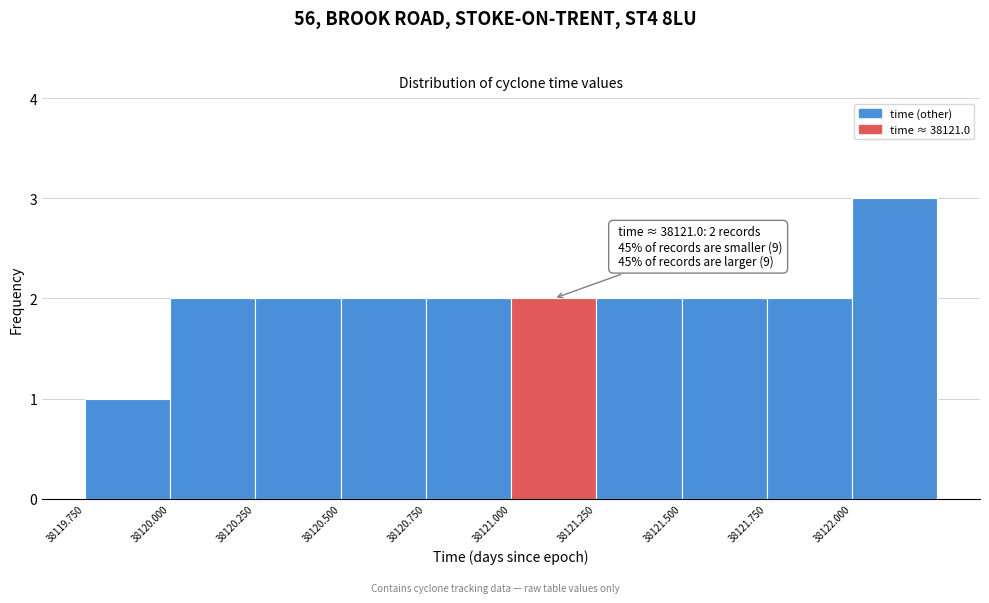

Which range on the x-axis has the tallest bar?

38122.00 to 38122.25